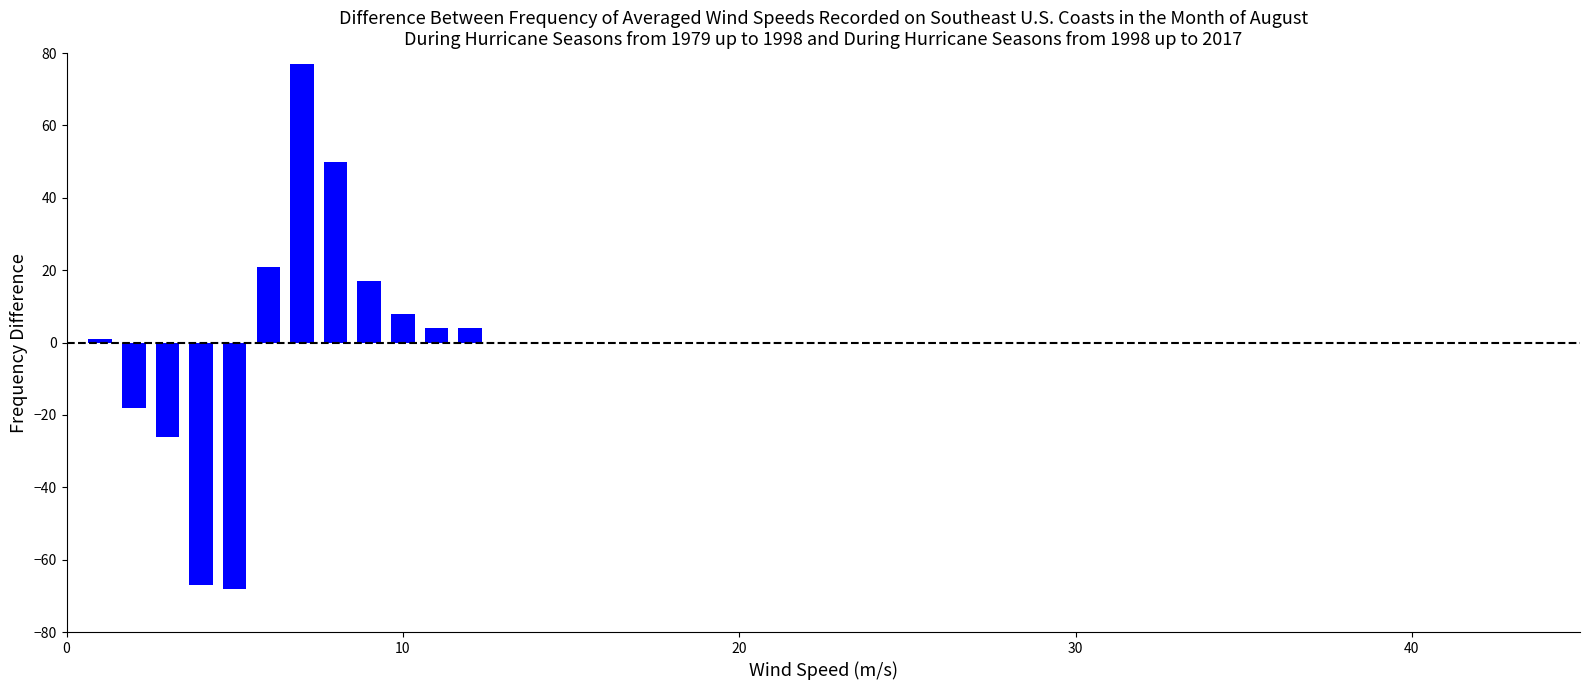

What is the greatest value displayed?

77